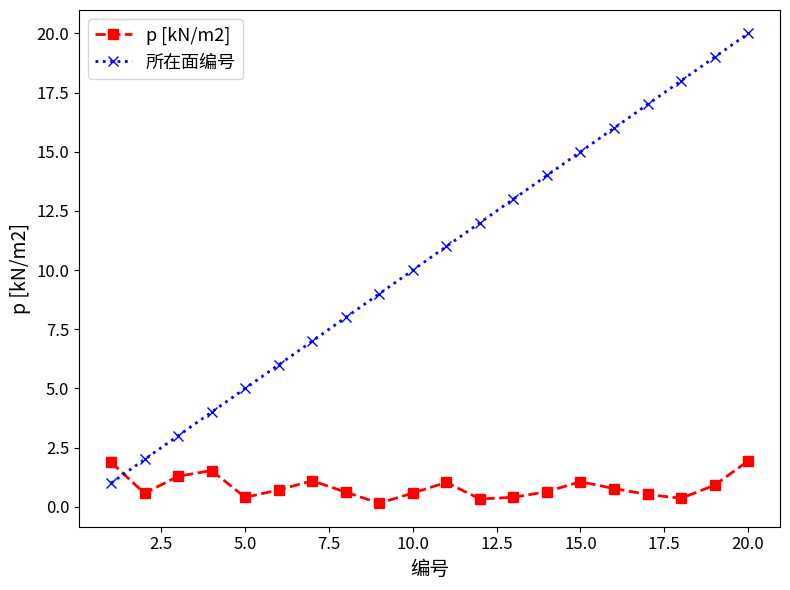

Which series has the widest spread of values?

所在面编号